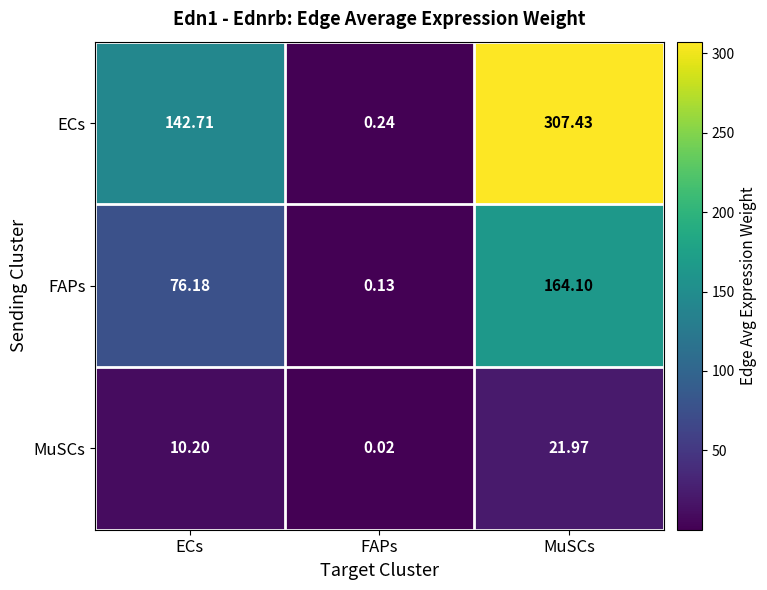

Rank the series by their maximum value, from highest to lowest.

ECs, FAPs, MuSCs